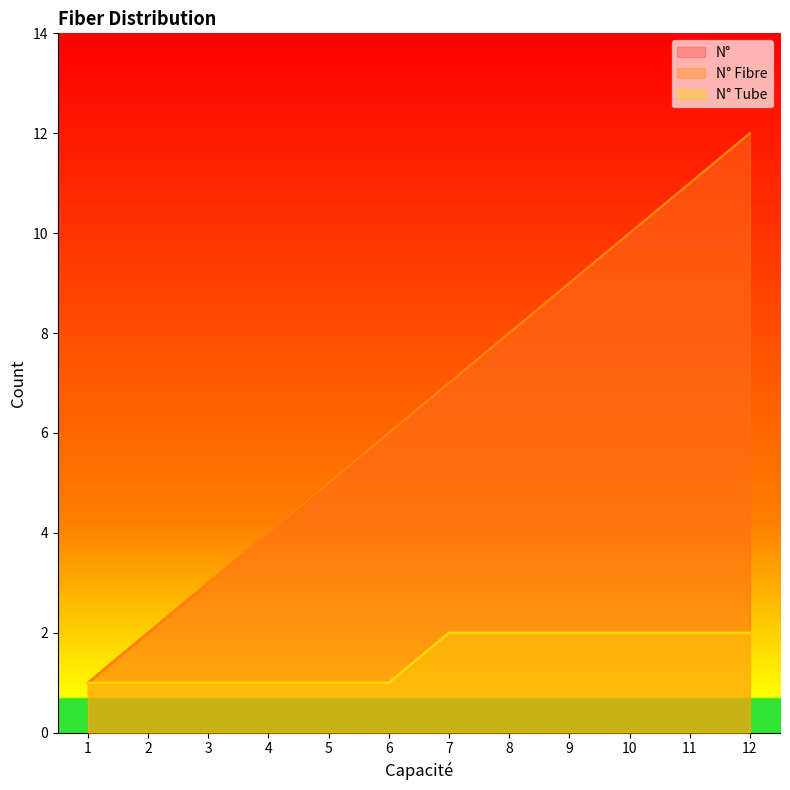

True or false: N° Fibre and N° Tube intersect in this chart.

False